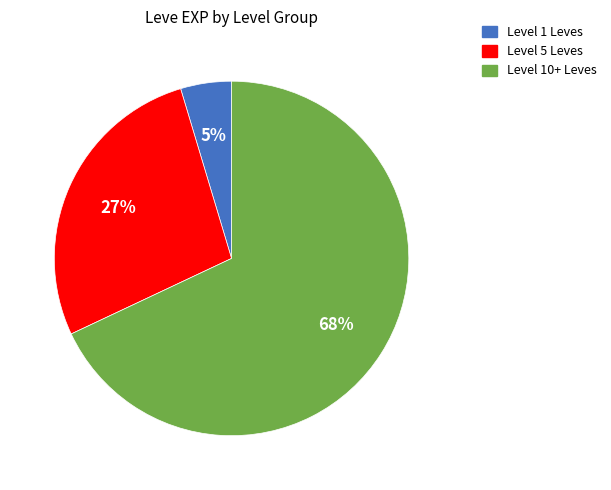

How many segments does this pie chart have?

3